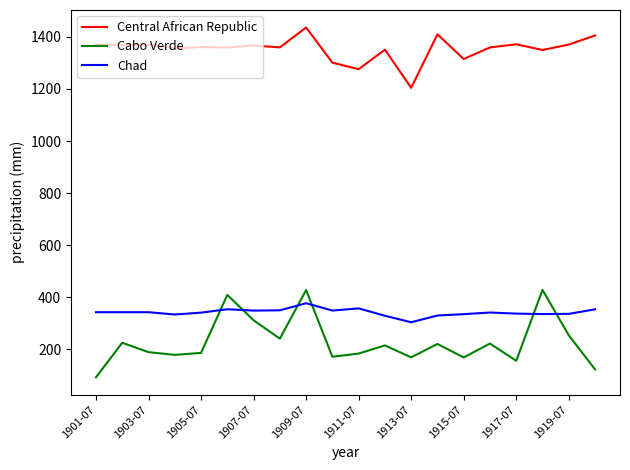

Which series has the largest total across all categories?

Central African Republic